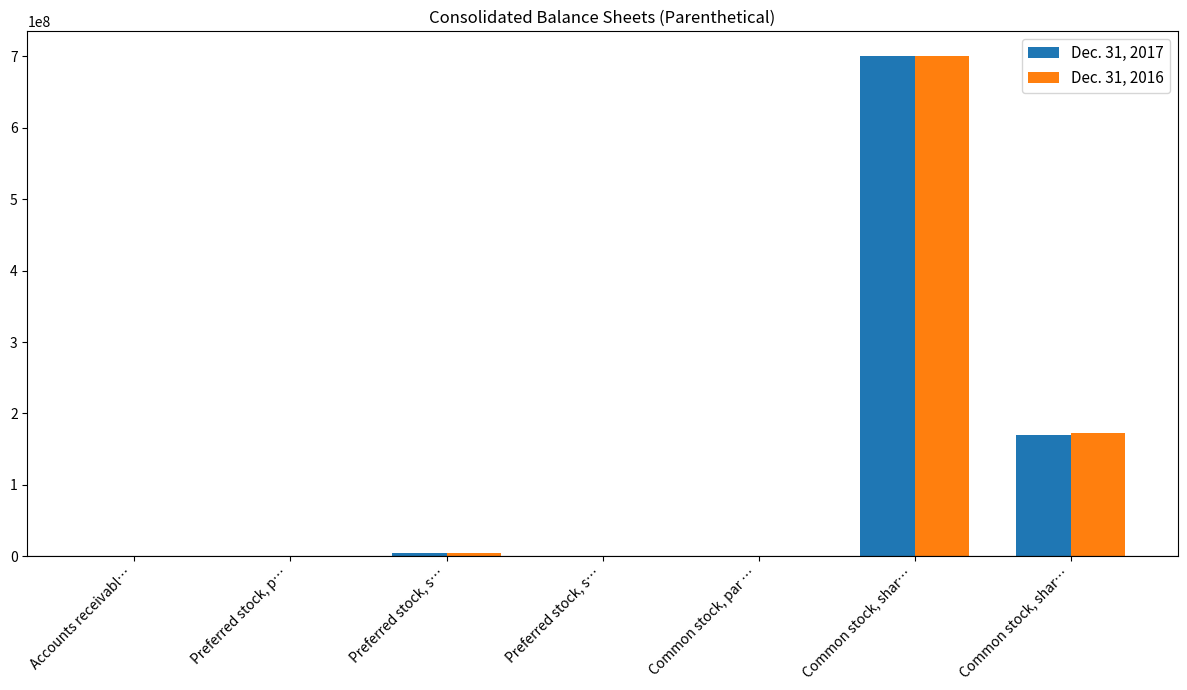

True or false: Dec. 31, 2017 has a value of 700000000.0 at Common stock, shar….

True